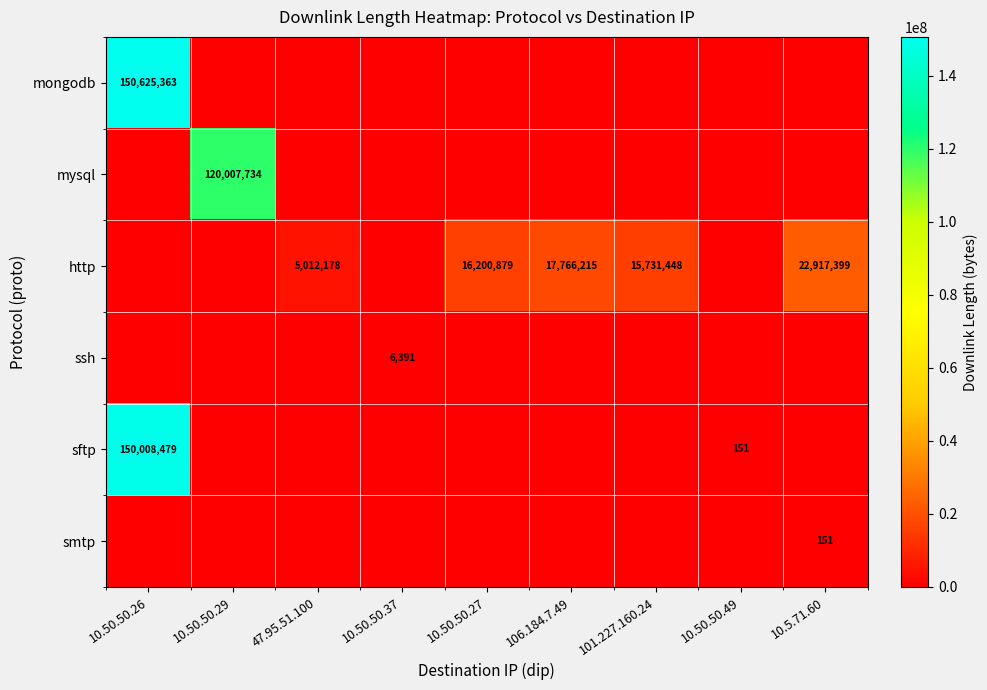

The value of ssh at 10.50.50.37 is 6391. True or false?

True